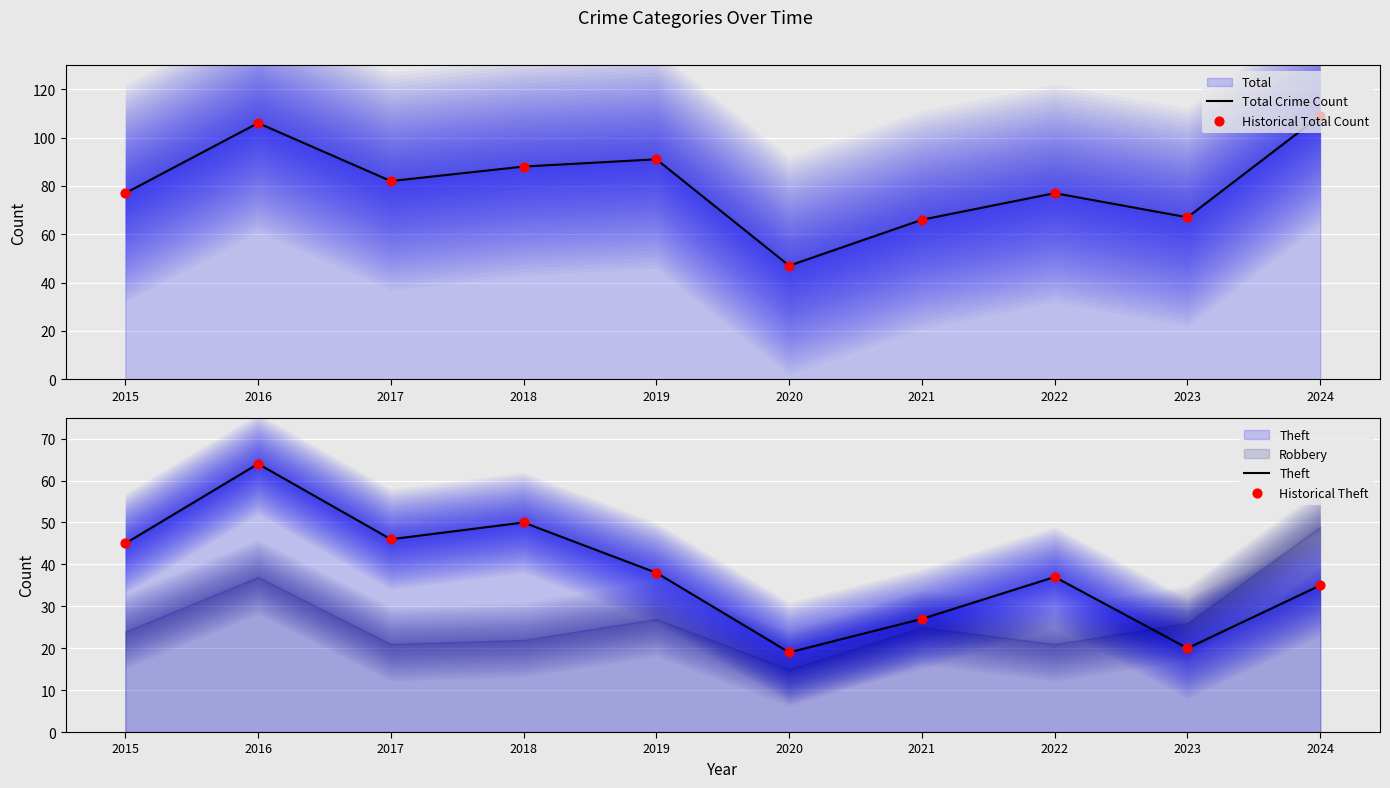

Which series has the widest spread of Y values?

Total Crime Count